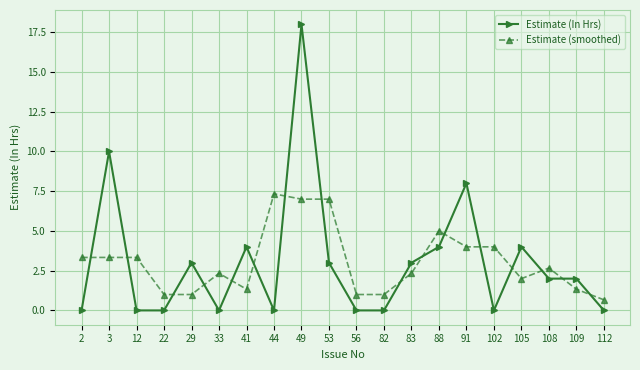

Which category has the highest value in the Estimate (smoothed) series?

44